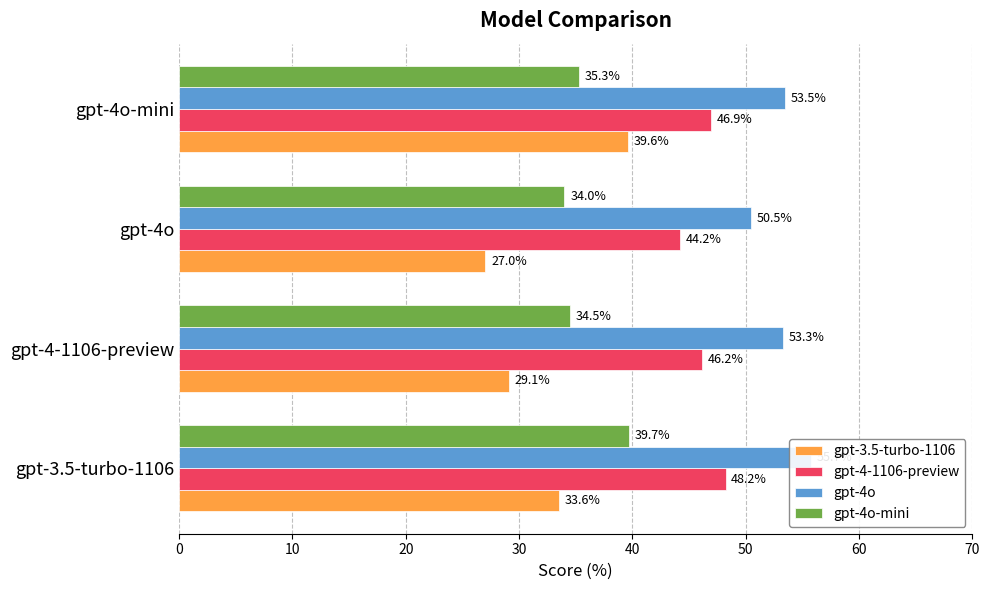

What is the value of the gpt-4-1106-preview bar at the 2nd from the left?

46.2